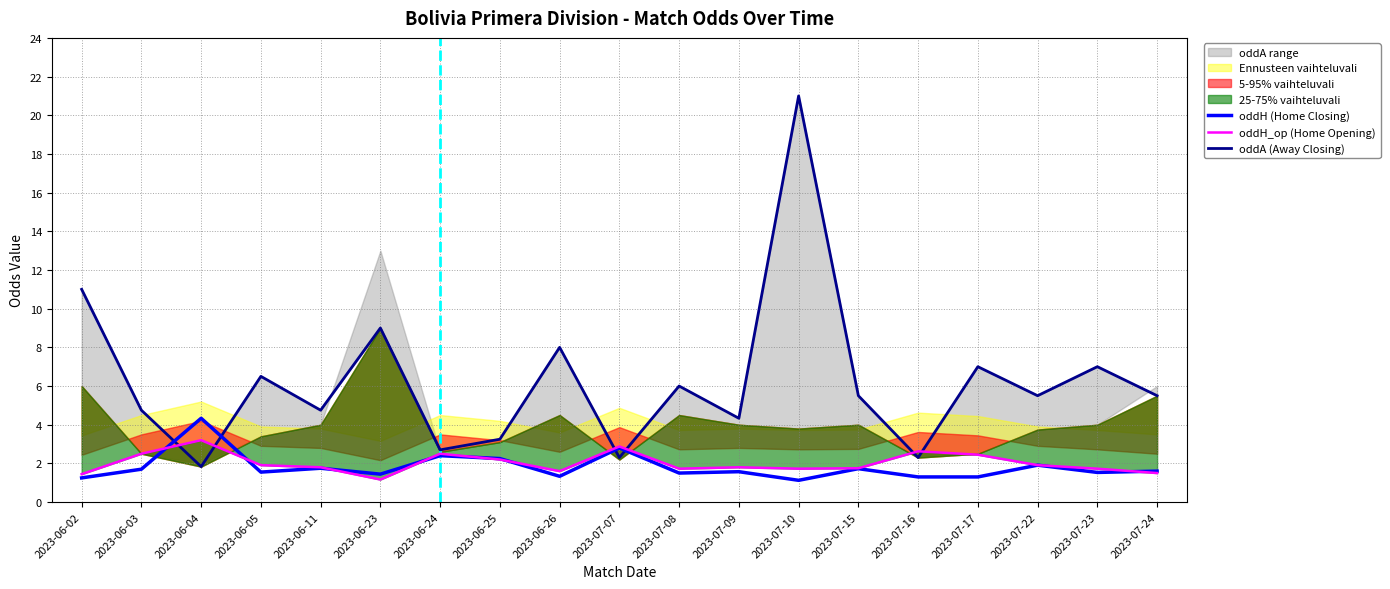

Which series has the largest total across all categories?

oddA (Away Closing)